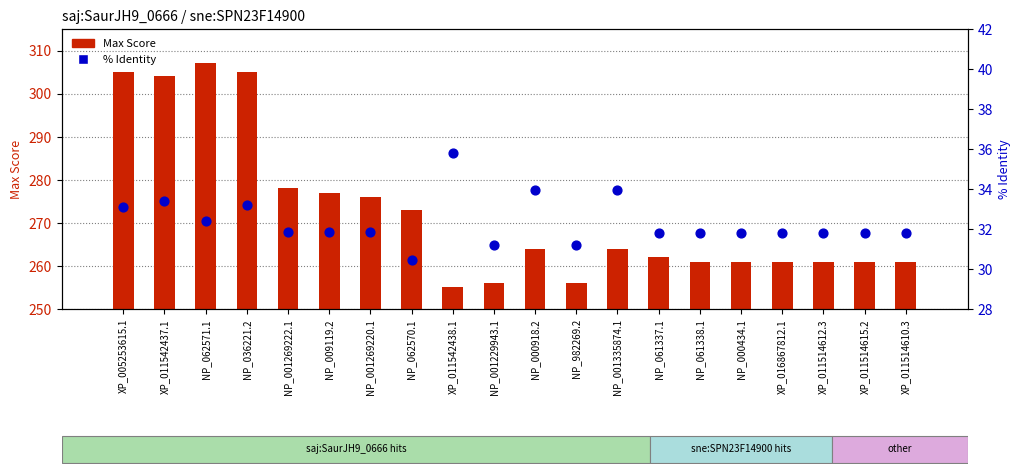

Is the value of Max Score at NP_982269.2 greater than the value of % Identity at XP_005253615.1?

Yes